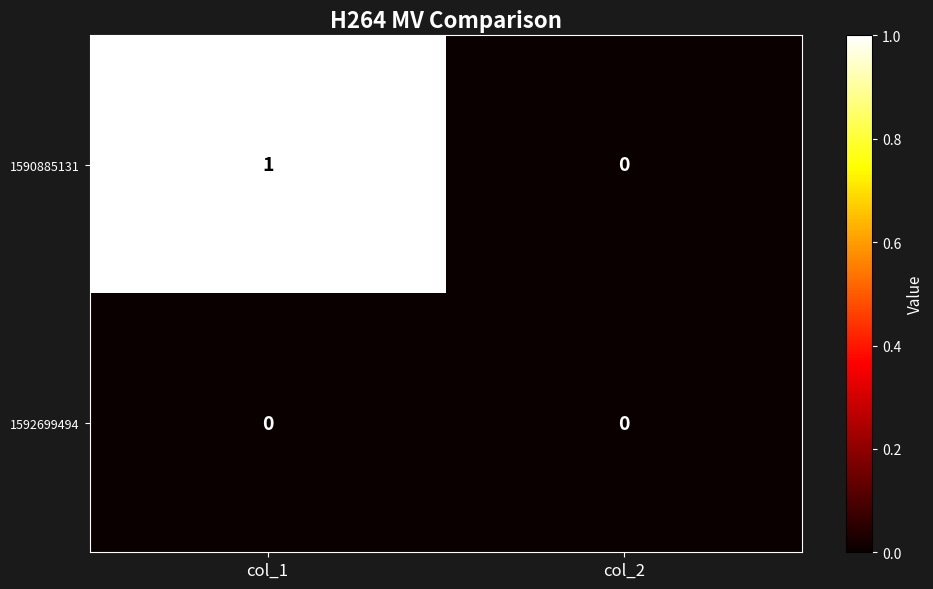

True or false: 1590885131 has a value of 1 at col_1.

True